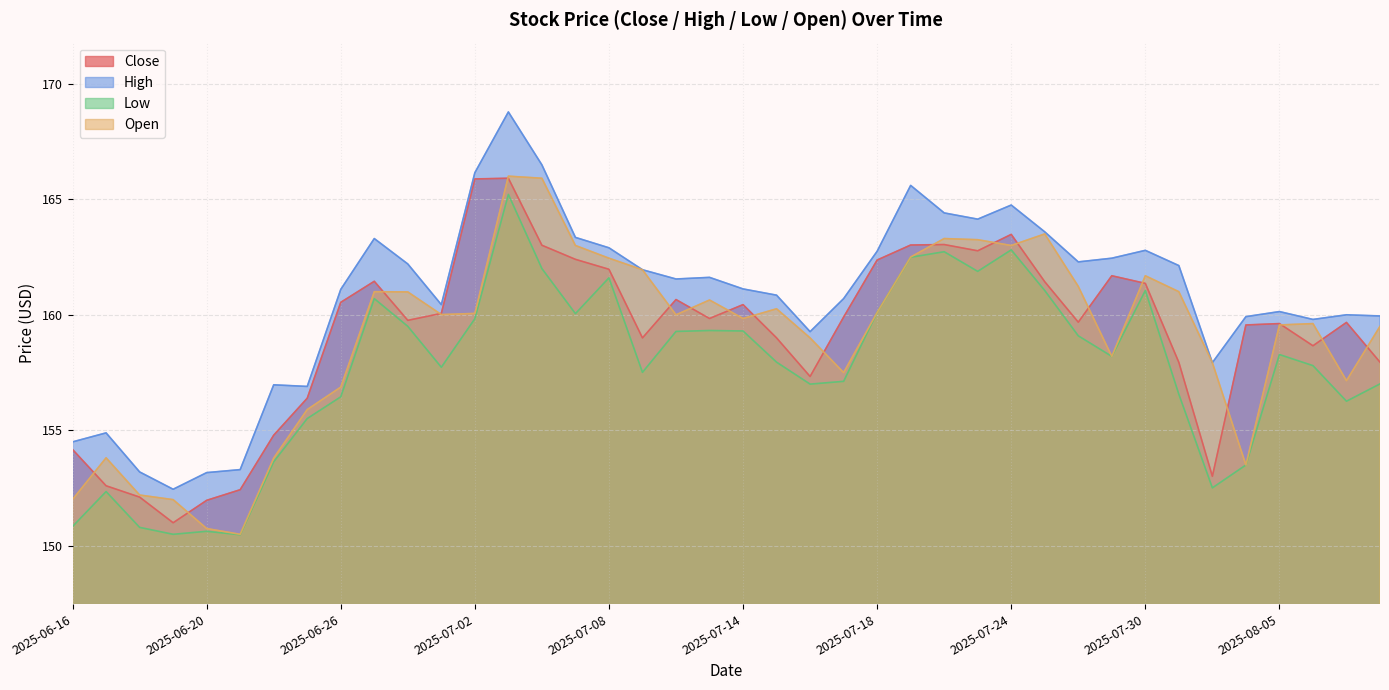

Reading left to right, extract all data points from this chart.

Close: 154.2	152.6	152.1	151.0	152.0	152.4	154.8	156.4	160.5	161.4	159.8	160.1	165.9	165.9	163.0	162.4	162.0	159.0	160.7	159.8	160.4	159.0	157.3	159.9	162.4	163.0	163.0	162.8	163.5	161.4	159.7	161.7	161.4	157.9	153.0	159.6	159.6	158.7	159.7	157.9
High: 154.5	154.9	153.2	152.4	153.2	153.3	157.0	156.9	161.1	163.3	162.2	160.4	166.2	168.8	166.5	163.3	162.9	161.9	161.6	161.6	161.1	160.8	159.3	160.7	162.8	165.6	164.4	164.1	164.8	163.6	162.3	162.4	162.8	162.1	157.9	159.9	160.1	159.8	160.0	159.9
Low: 150.8	152.3	150.8	150.5	150.6	150.5	153.6	155.5	156.4	160.7	159.5	157.7	159.8	165.2	162.0	160.1	161.6	157.5	159.3	159.3	159.3	157.9	157.0	157.1	160.1	162.5	162.7	161.9	162.8	161.1	159.1	158.2	161.1	156.6	152.5	153.5	158.3	157.8	156.3	157.0
Open: 152.0	153.8	152.2	152.0	150.8	150.5	153.8	155.9	156.9	161.0	161.0	160.0	160.1	166.0	165.9	163.0	162.4	161.9	160.0	160.6	159.8	160.3	159.0	157.5	160.1	162.5	163.3	163.2	163.0	163.5	161.2	158.2	161.7	161.0	157.9	153.5	159.6	159.6	157.2	159.5